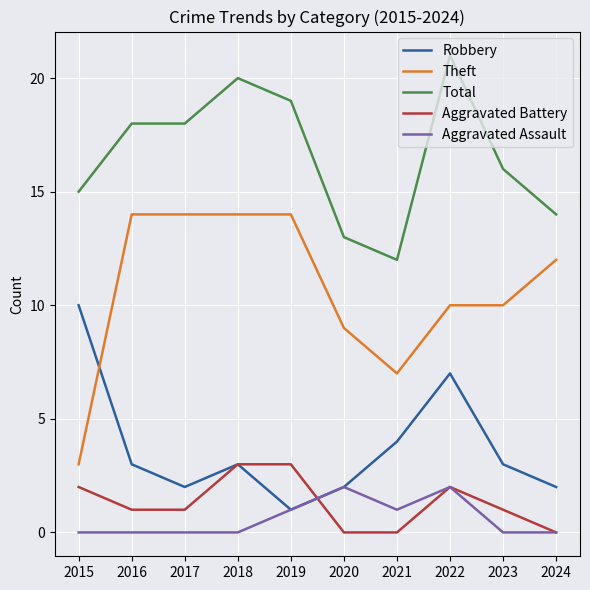

What is the sum of the Aggravated Assault values at 2022 and 2019?

3